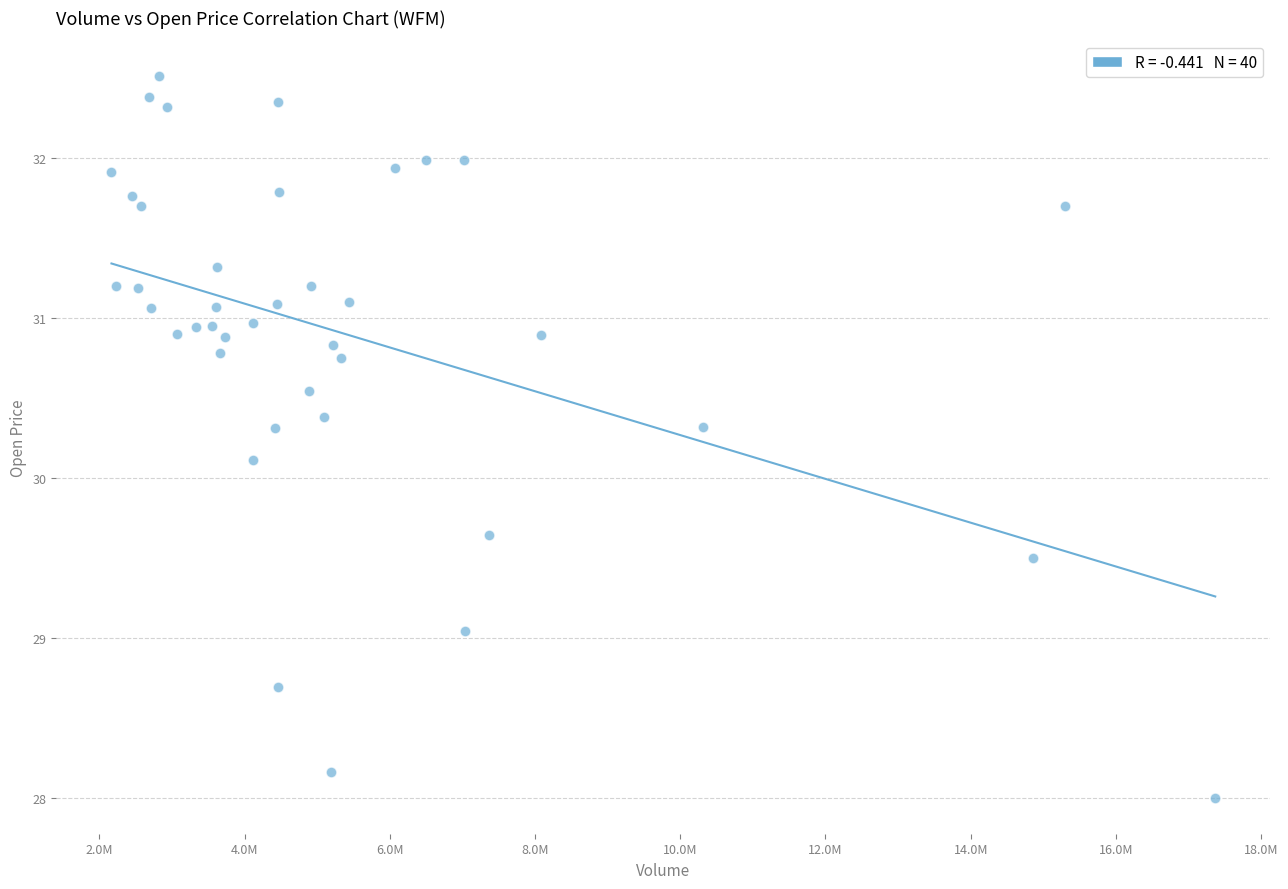

What Y value in the scatter plot is closest to 30?

30.1